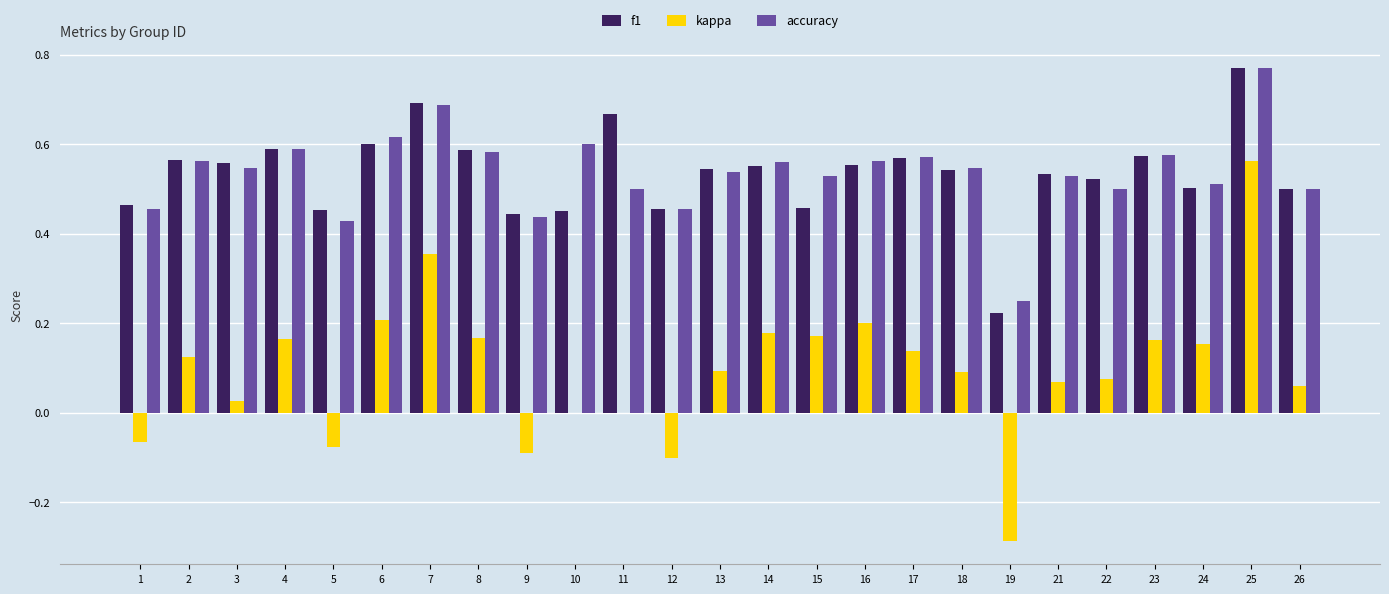

At which label does kappa reach its peak?

25